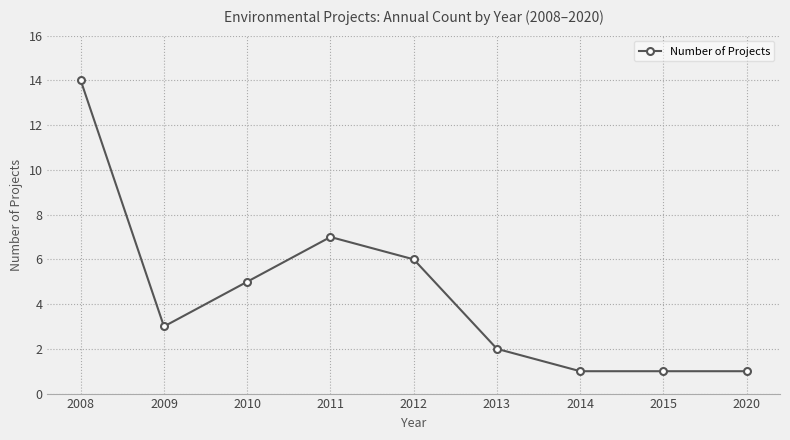

What is the difference between the second highest and second lowest values?

6